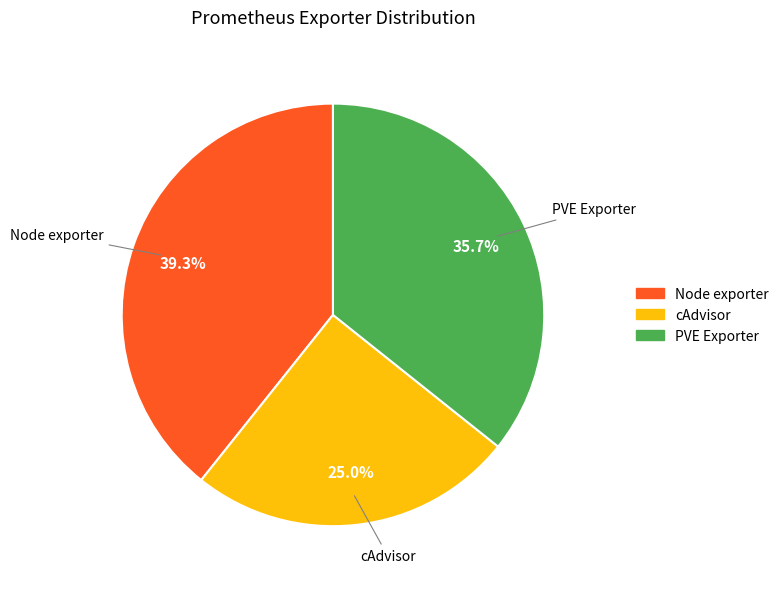

The Node exporter slice represents 39% of the pie. True or false?

True